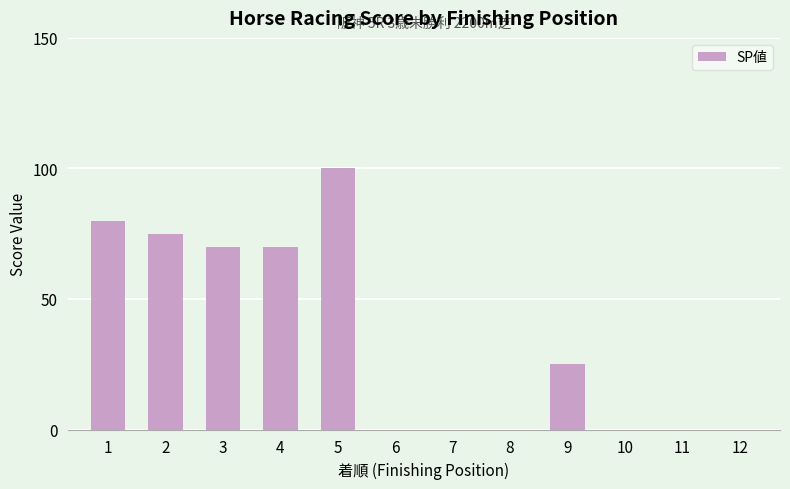

Reading right to left, list all the values displayed in this chart.

12=0	11=0	10=0	9=25	8=0	7=0	6=0	5=100	4=70	3=70	2=75	1=80